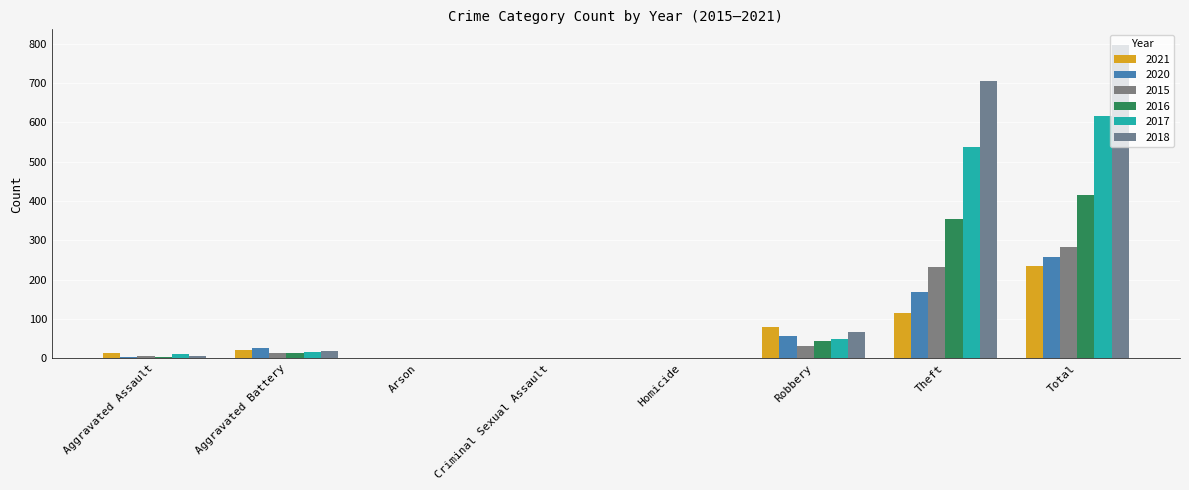

What is the difference between the 2021 values at Aggravated Battery and Homicide?

21